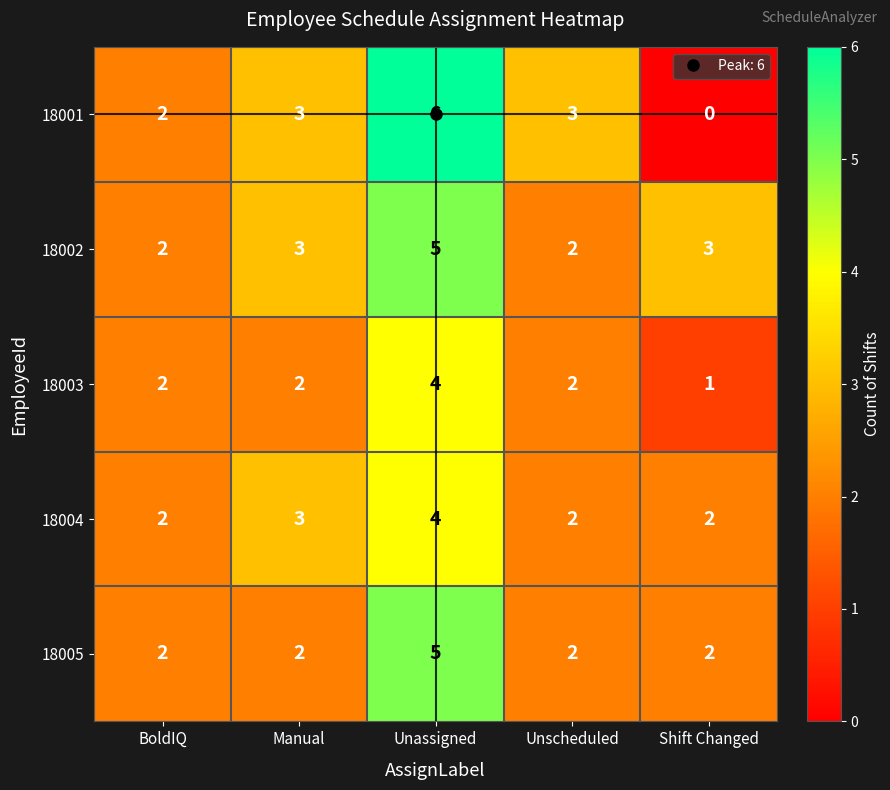

What is the difference between the maximum and minimum values in the 18002 series?

3